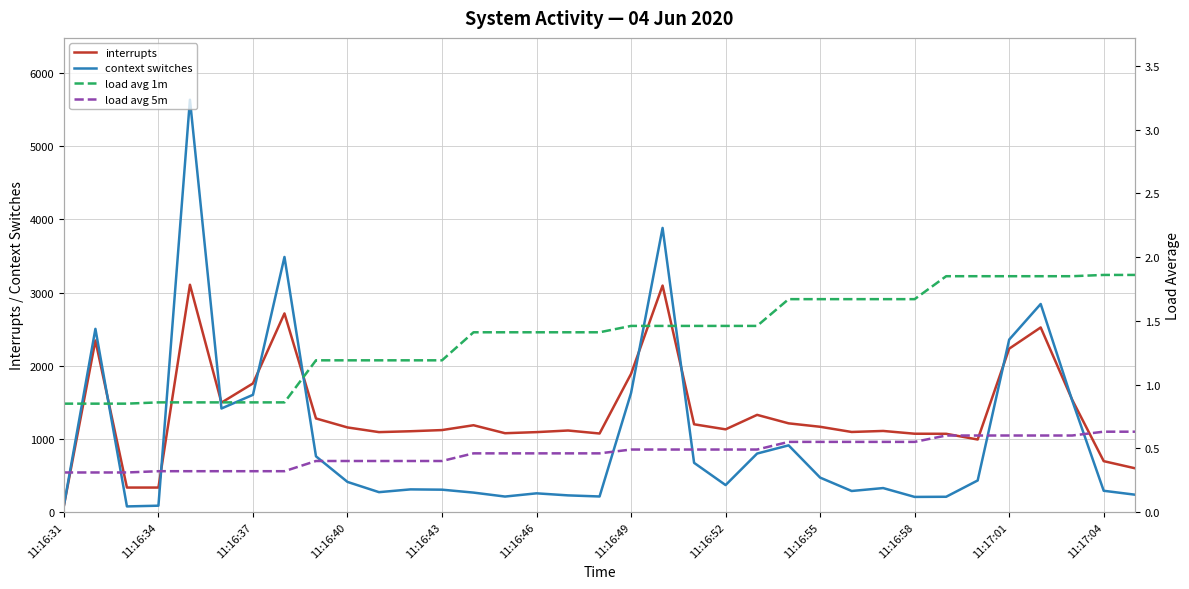

Which has a higher value, 11:16:55 or 21?

11:16:55